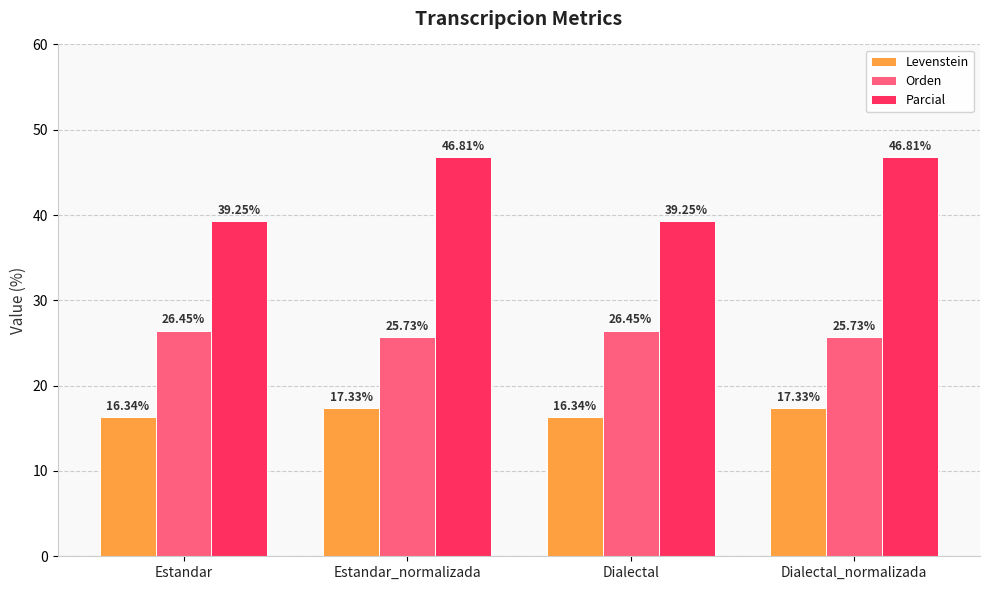

Which series has the largest range (max minus min)?

Parcial